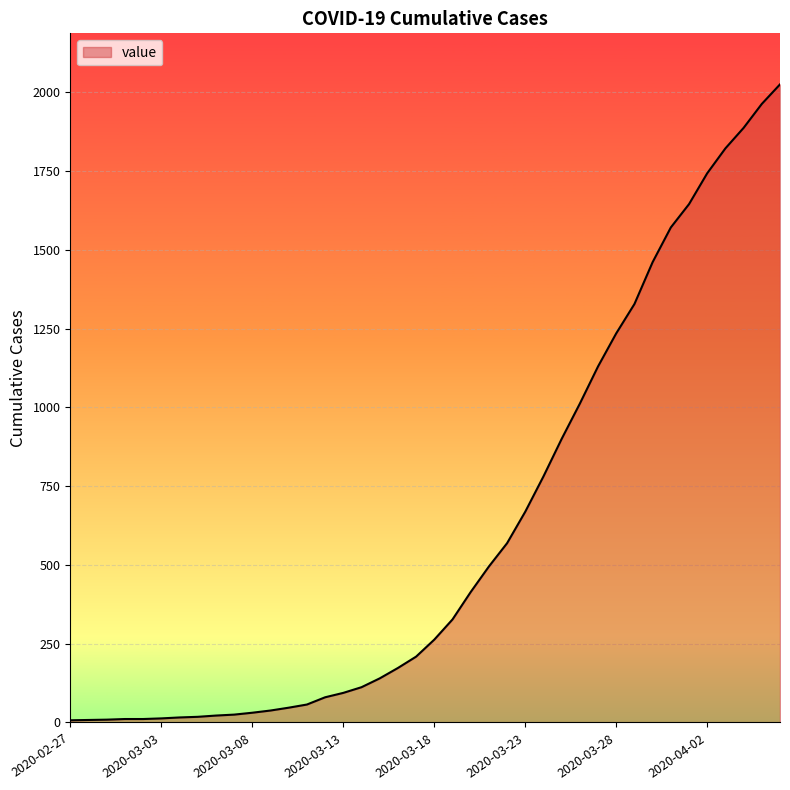

What is the maximum value shown in the chart?

2025